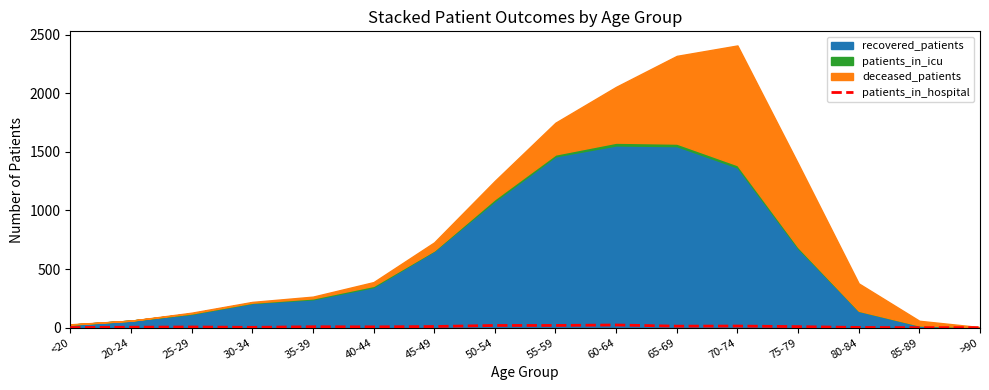

Reading left to right, list all the values displayed in this chart.

<20=1	20-24=4	25-29=6	30-34=3	35-39=8	40-44=7	45-49=10	50-54=19	55-59=19	60-64=23	65-69=13	70-74=14	75-79=9	80-84=2	85-89=0	>90=0